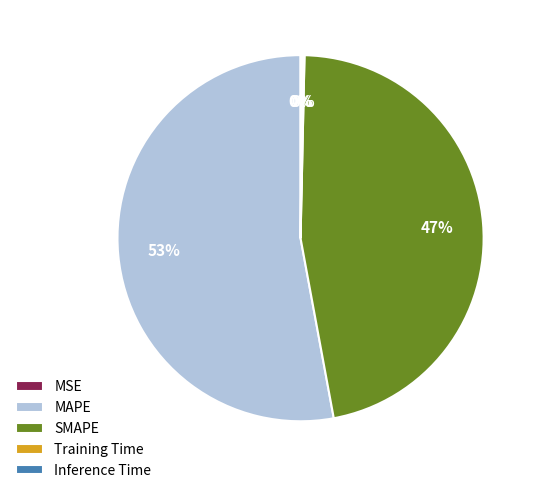

What is the largest slice in the pie chart?

MAPE